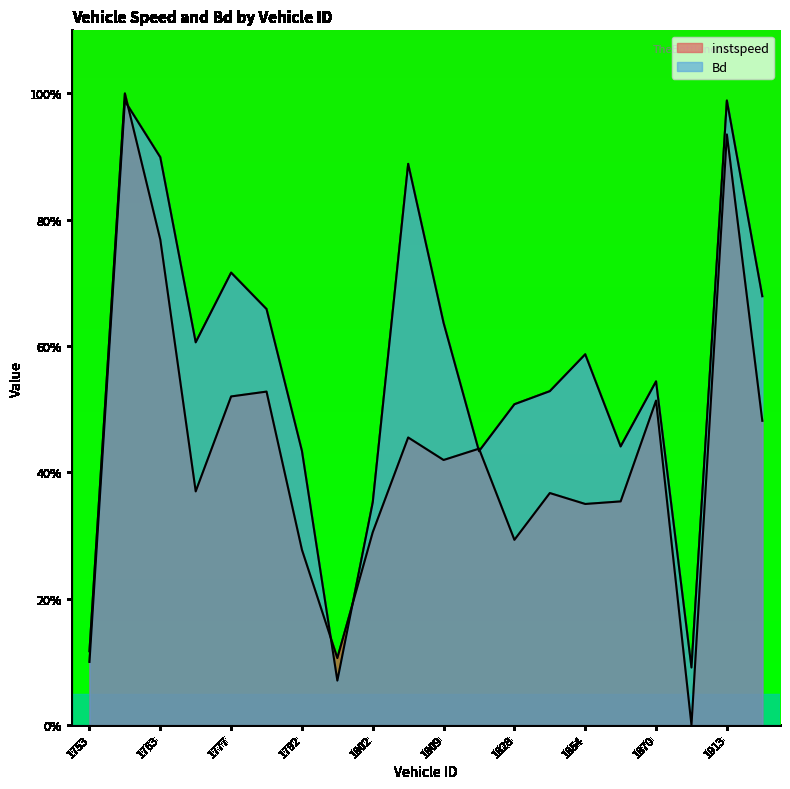

In Bd, how many points are higher than both neighbors (excluding endpoints)?

6